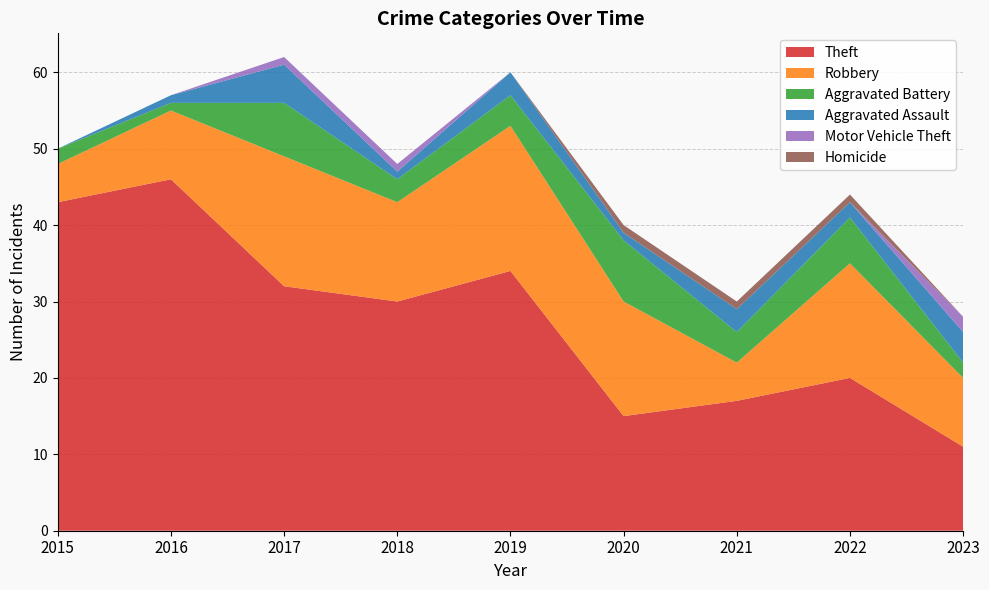

Reading left to right, list all the values displayed in this chart.

Theft: 2015=43	2016=46	2017=32	2018=30	2019=34	2020=15	2021=17	2022=20	2023=11
Robbery: 2015=5	2016=9	2017=17	2018=13	2019=19	2020=15	2021=5	2022=15	2023=9
Aggravated Battery: 2015=2	2016=1	2017=7	2018=3	2019=4	2020=8	2021=4	2022=6	2023=2
Aggravated Assault: 2015=0	2016=1	2017=5	2018=1	2019=3	2020=1	2021=3	2022=2	2023=4
Motor Vehicle Theft: 2015=0	2016=0	2017=1	2018=1	2019=0	2020=0	2021=0	2022=0	2023=2
Homicide: 2015=0	2016=0	2017=0	2018=0	2019=0	2020=1	2021=1	2022=1	2023=0